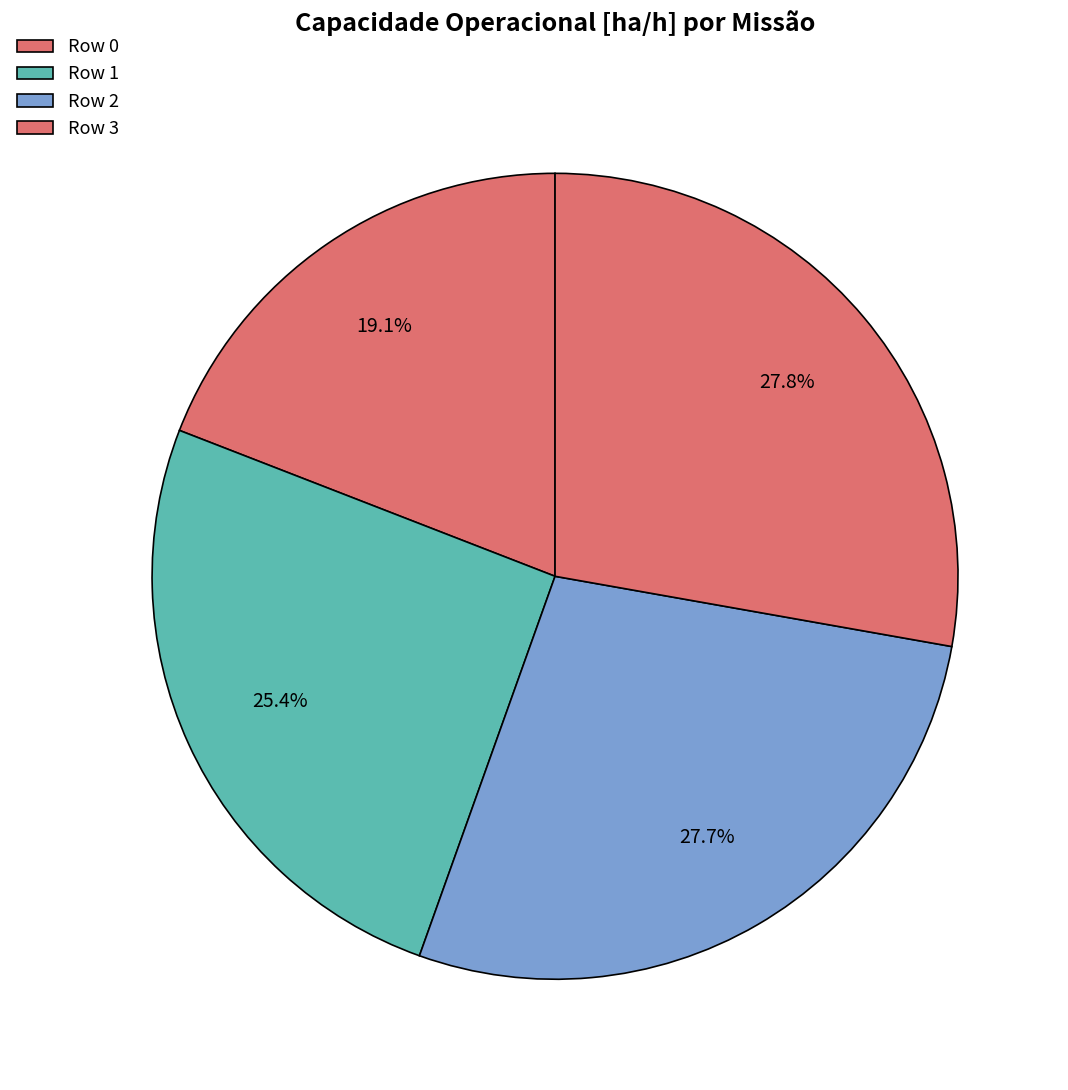

To the nearest percent, what is the average slice percentage?

25%